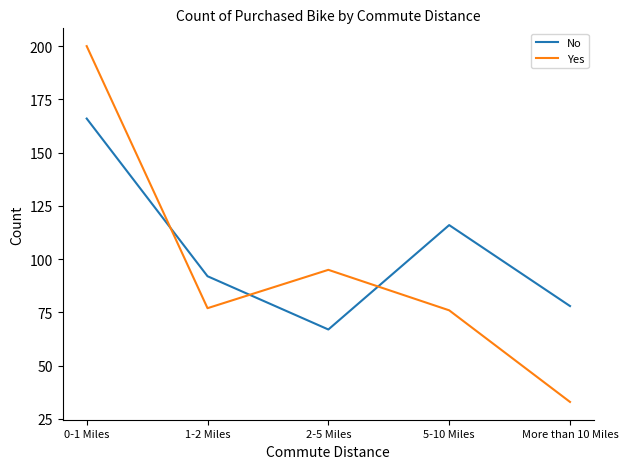

At which category is the sum across all series the highest?

0-1 Miles